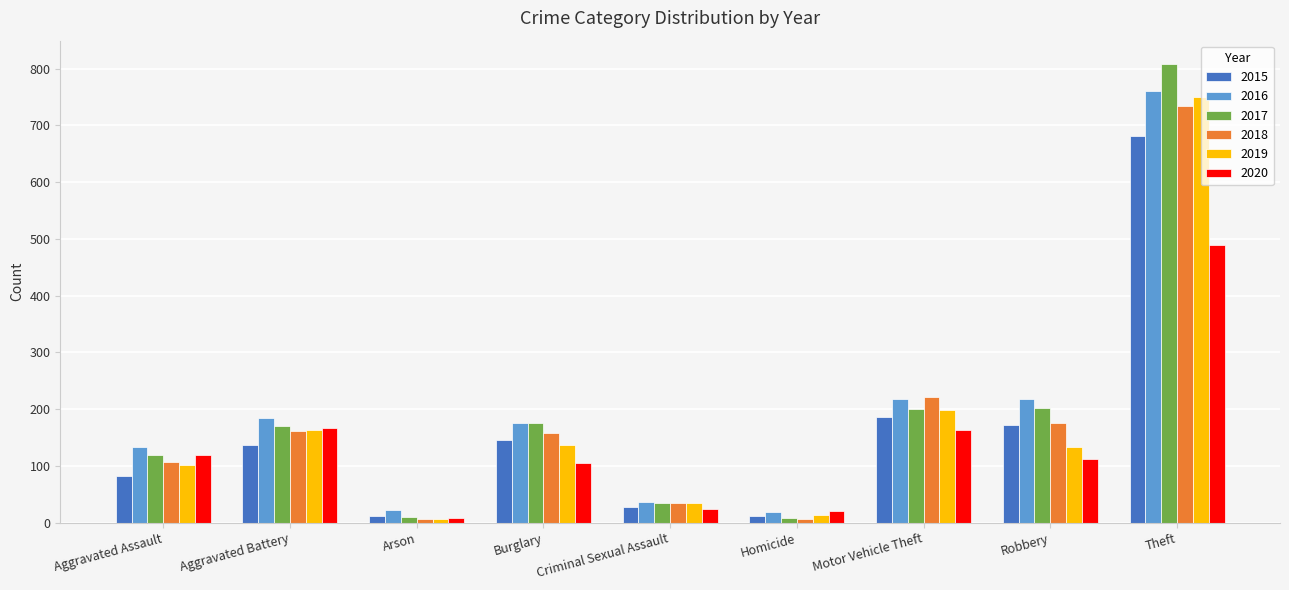

Is the value of 2019 at Theft greater than the value of 2018 at Arson?

Yes